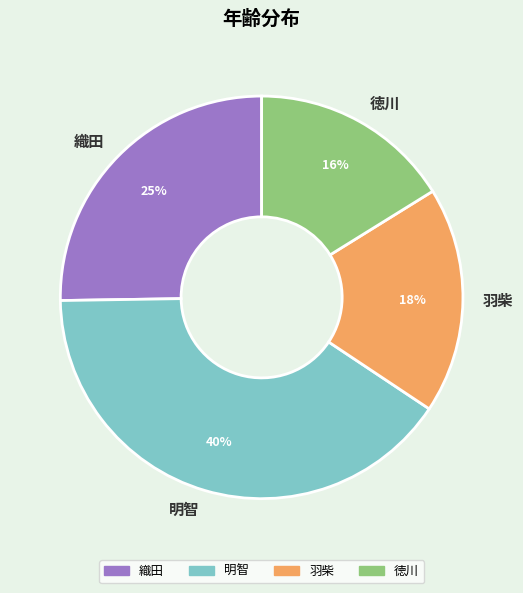

Does 羽柴 represent more than half of the total?

No